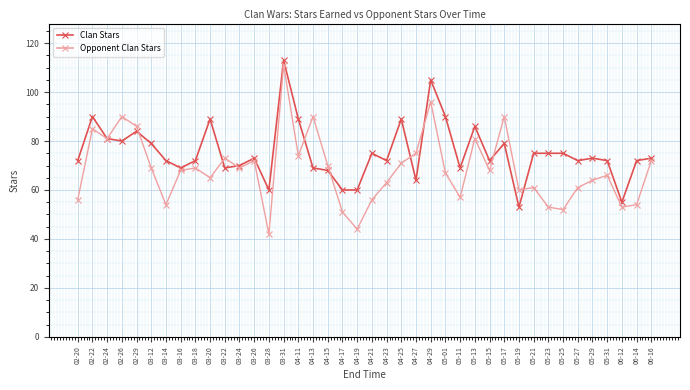

What is the highest value of the Clan Stars series?

113